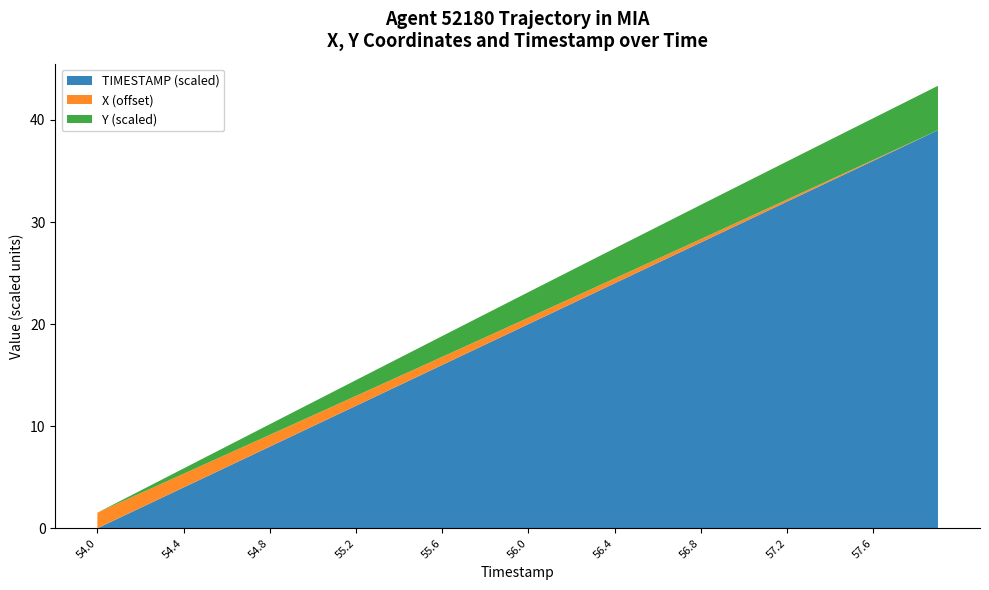

Reading right to left, list all the values displayed in this chart.

X: 535.4	535.4	535.4	535.5	535.5	535.5	535.6	535.6	535.6	535.6	535.7	535.7	535.7	535.8	535.8	535.9	535.9	535.9	536.0	536.0	536.0	536.1	536.1	536.2	536.2	536.3	536.3	536.3	536.4	536.4	536.5	536.5	536.6	536.6	536.7	536.7	536.8	536.8	536.9	536.9
Y: 3243.3	3242.4	3241.6	3240.7	3239.8	3238.9	3238.1	3237.1	3236.2	3235.3	3234.3	3233.3	3232.3	3231.3	3230.3	3229.3	3228.2	3227.1	3226.0	3224.9	3223.7	3222.6	3221.4	3220.2	3219.0	3217.8	3216.6	3215.3	3214.1	3212.8	3211.5	3210.3	3209.0	3207.7	3206.4	3205.1	3203.8	3202.4	3201.2	3199.8
TIMESTAMP: 57.9	57.8	57.7	57.6	57.5	57.4	57.3	57.2	57.1	57.0	56.9	56.8	56.7	56.6	56.5	56.4	56.3	56.2	56.1	56.0	55.9	55.8	55.7	55.6	55.5	55.4	55.3	55.2	55.1	55.0	54.9	54.8	54.7	54.6	54.5	54.4	54.3	54.2	54.1	54.0